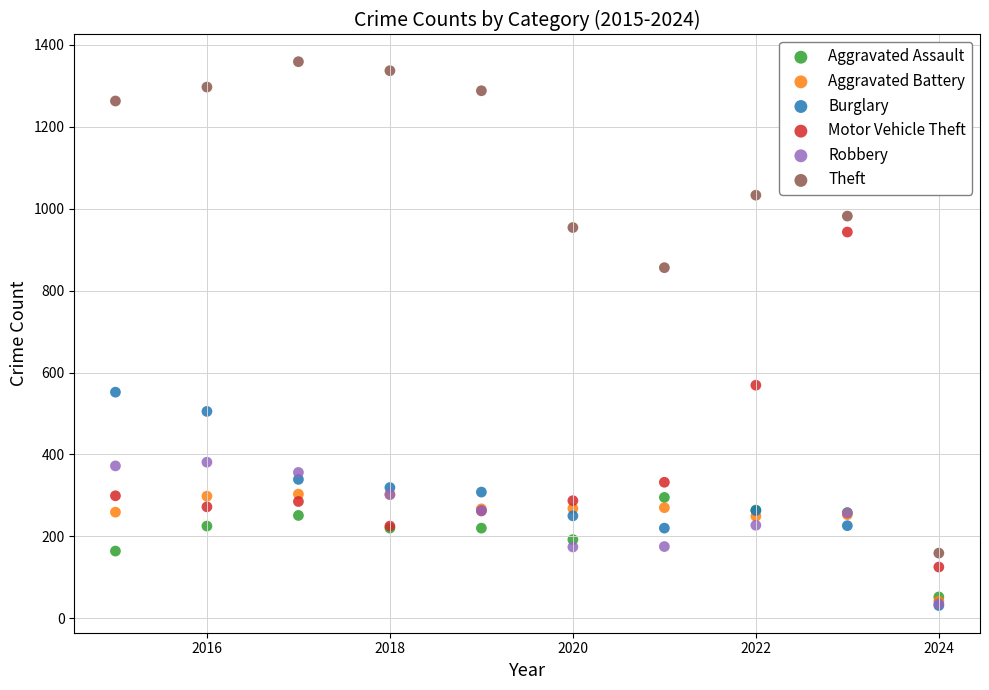

Across all series, what Y value is closest to 695?

569